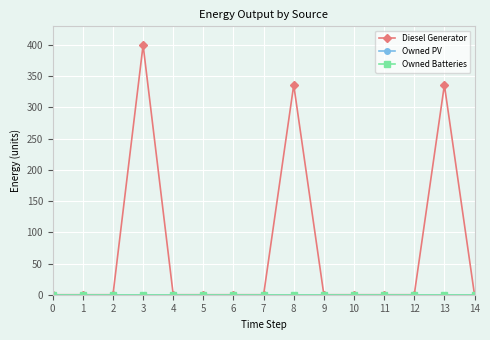

True or false: Owned Batteries and Owned PV cross at least once.

False